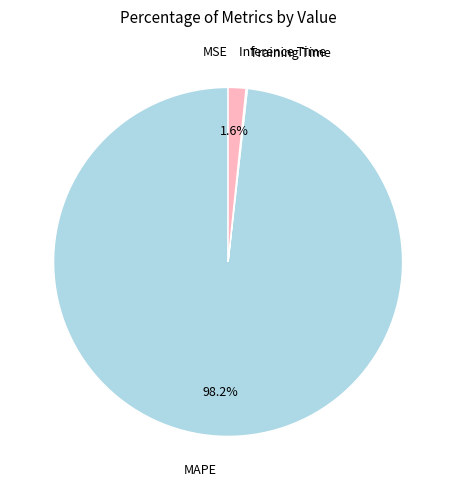

Is there any slice that represents more than half of the pie?

Yes